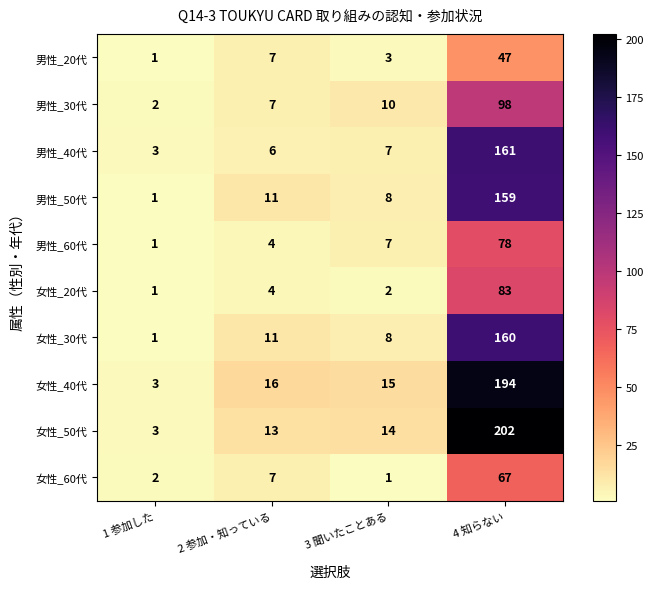

At which category is the sum across all series the highest?

4 知らない